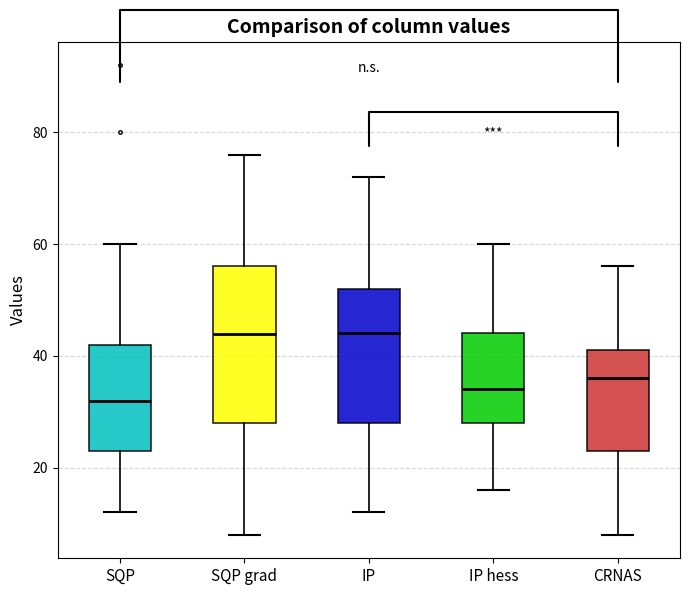

Reading left to right, transcribe this box plot: for each box, give where its median line is, the range the box spans, and where its two whiskers end, as read against the y-axis. The values are not printed on the chart, so give them approximately, as read against the axis.

SQP: median 32, box 24 to 42, whiskers 12 to 60
SQP grad: median 44, box 28 to 56, whiskers 8 to 76
IP: median 44, box 28 to 52, whiskers 12 to 72
IP hess: median 34, box 28 to 44, whiskers 16 to 60
CRNAS: median 36, box 24 to 42, whiskers 8 to 56